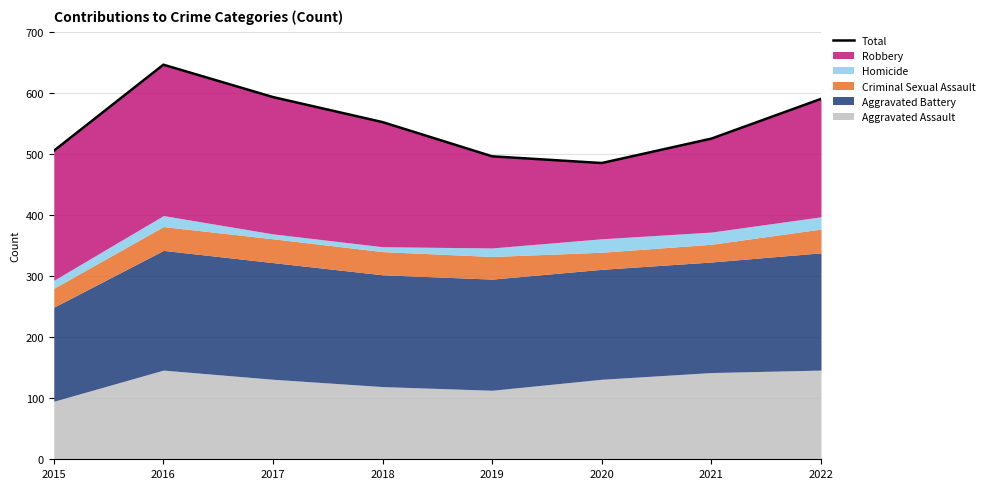

Is it true that the value at 2015 is 140?

False